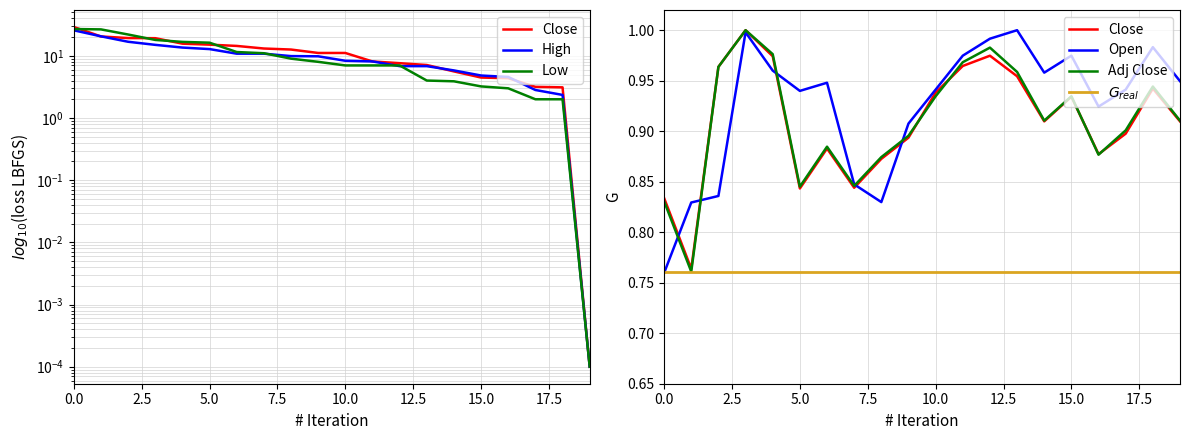

List the series in order of their peak value, highest first.

Low, High, Close, Open, Adj Close, $G_{real}$